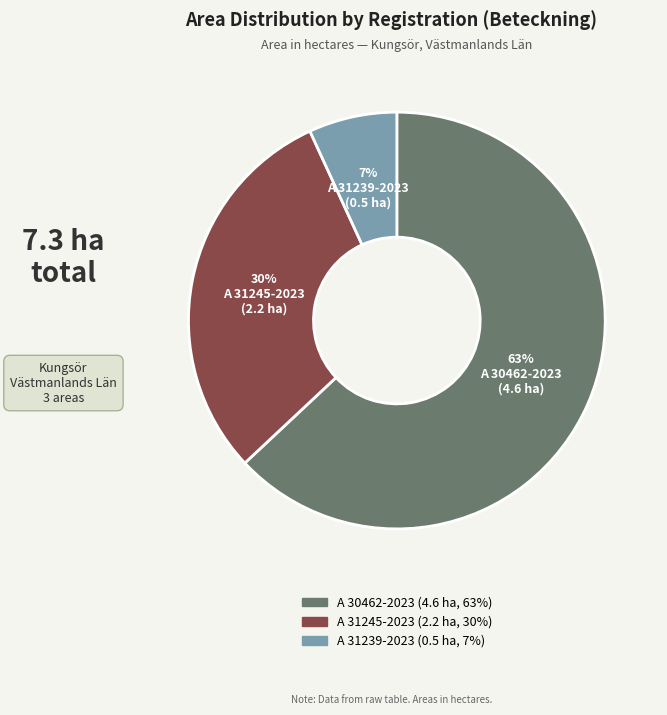

Which category has the biggest portion of the pie?

A 30462-2023